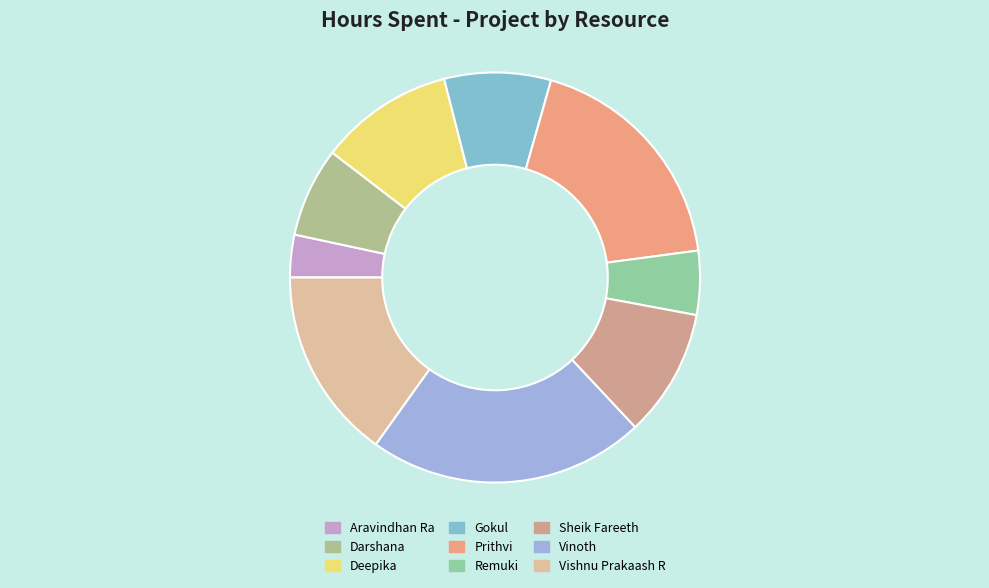

Rank the categories by value from highest to lowest.

Vinoth, Prithvi, Vishnu Prakaash R, Deepika, Sheik Fareeth, Gokul, Darshana, Remuki, Aravindhan Ra